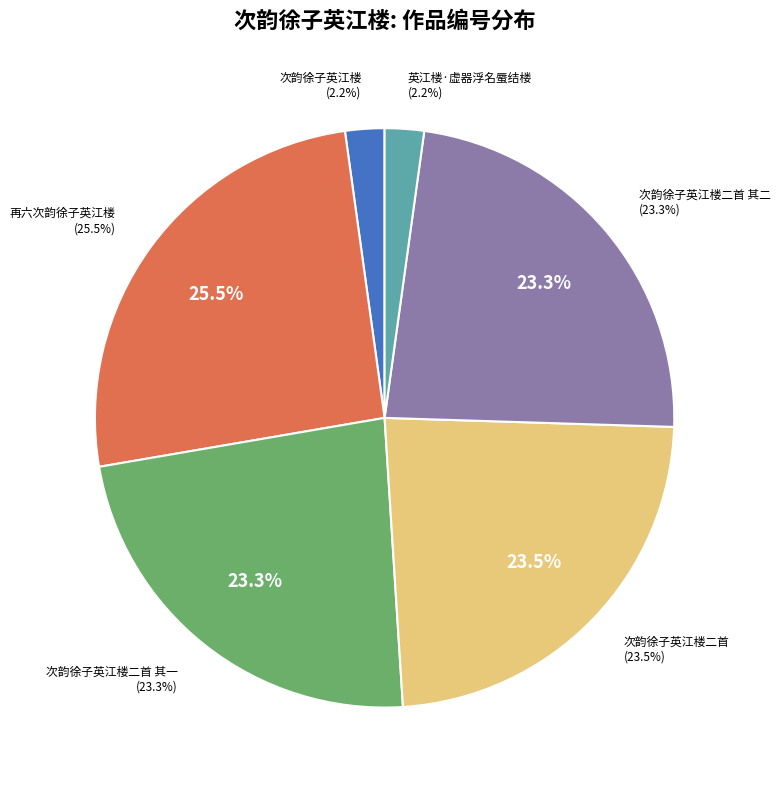

The 次韵徐子英江楼二首 slice represents 23% of the pie. True or false?

True